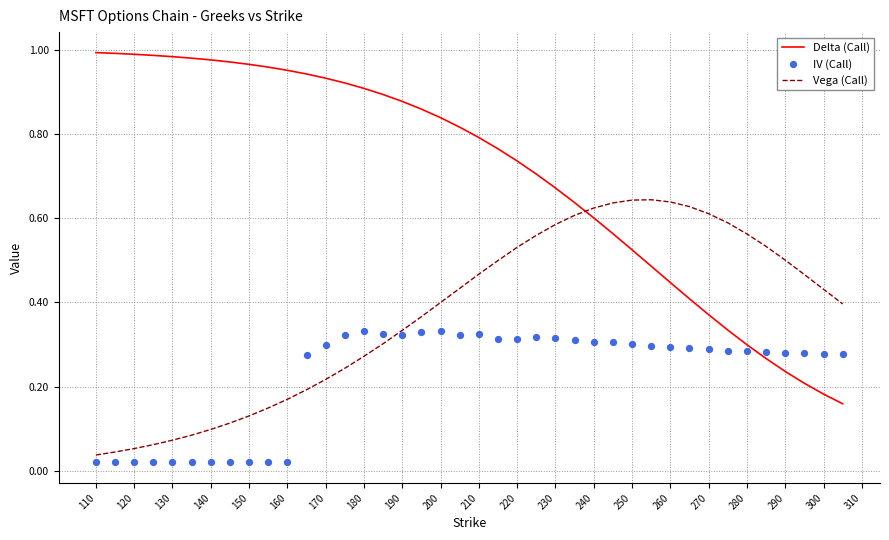

Which series has the widest spread of Y values?

Delta (Call)